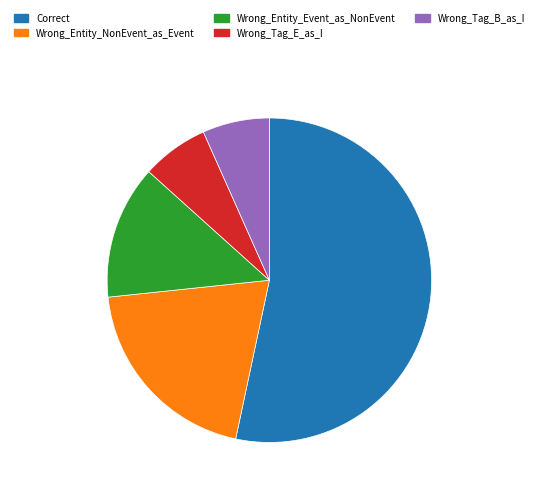

Is the sum of Wrong_Entity_Event_as_NonEvent and Wrong_Entity_NonEvent_as_Event greater than half?

No